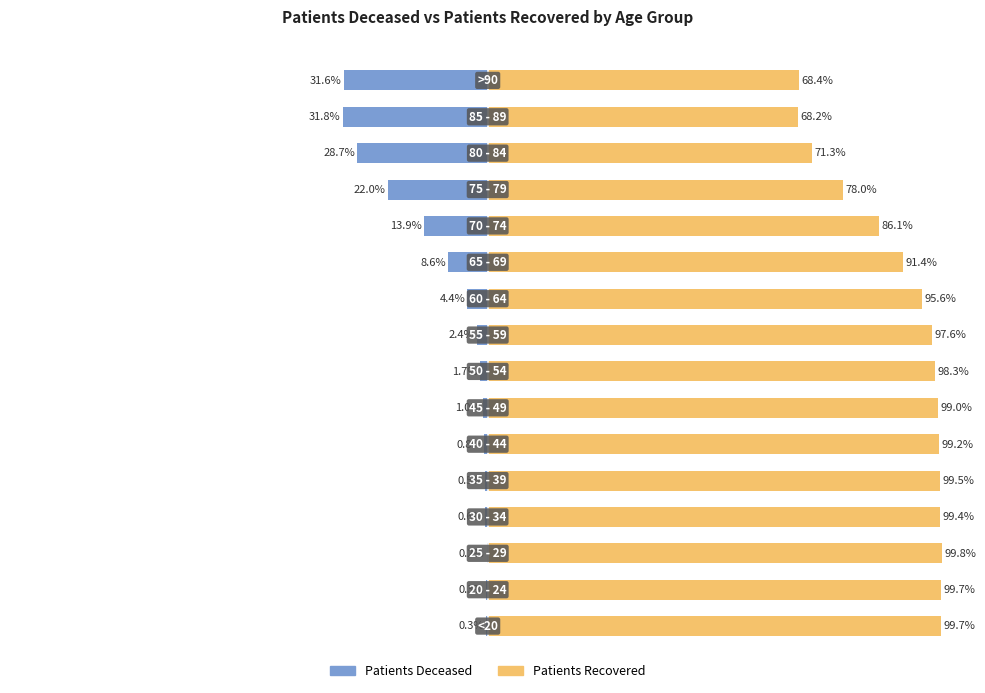

True or false: patients_recovered has a value of 68.2 at 14.

True